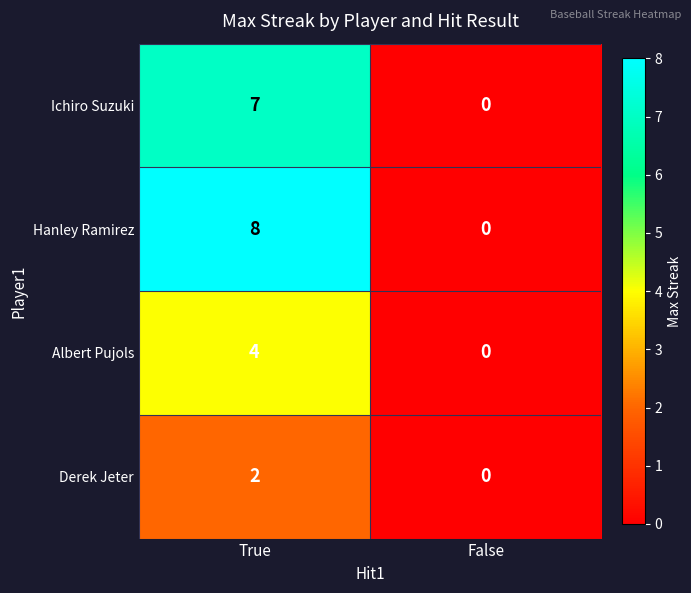

How many data points does each series have?

2